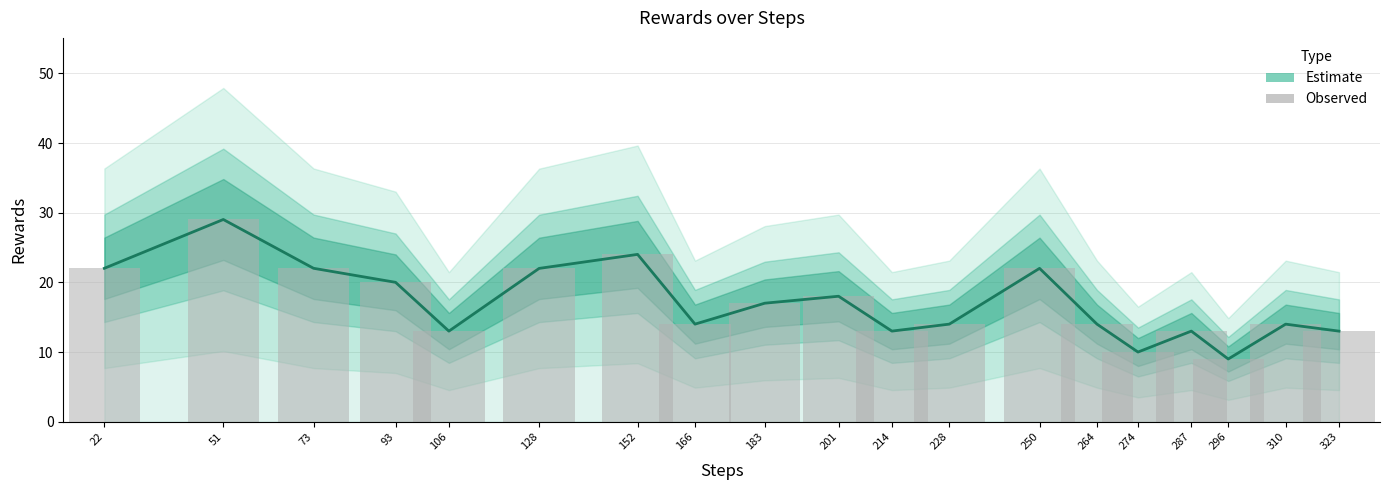

What is the sum of all Estimate values?

323.5